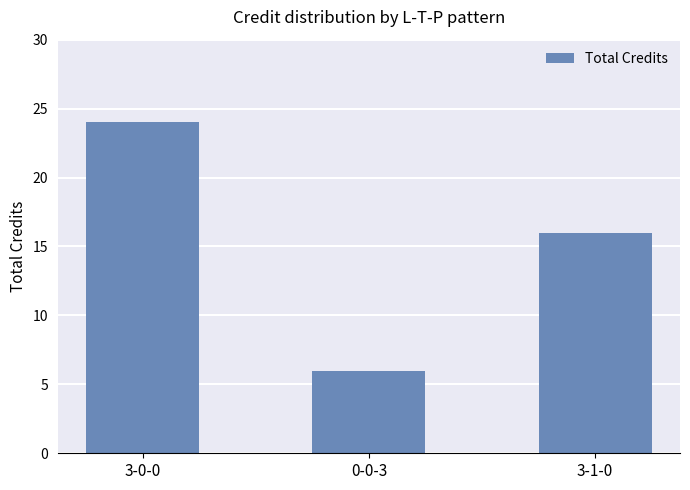

Which category has the lowest value across all series?

0-0-3